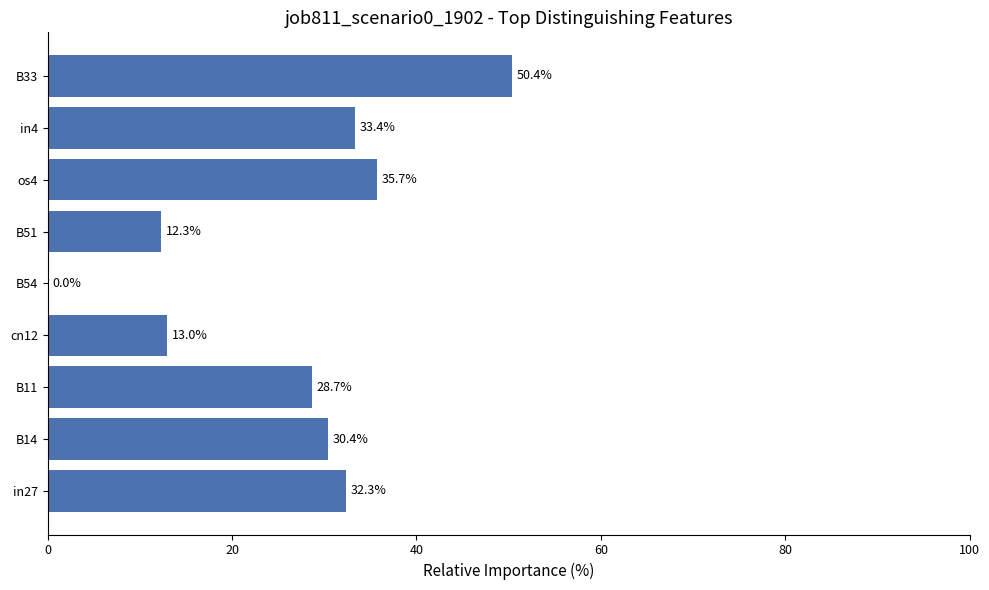

Reading bottom to top, extract all data points from this chart.

in27=32.3	B14=30.4	B11=28.7	cn12=13.0	B54=0.0	B51=12.3	os4=35.7	in4=33.4	B33=50.4